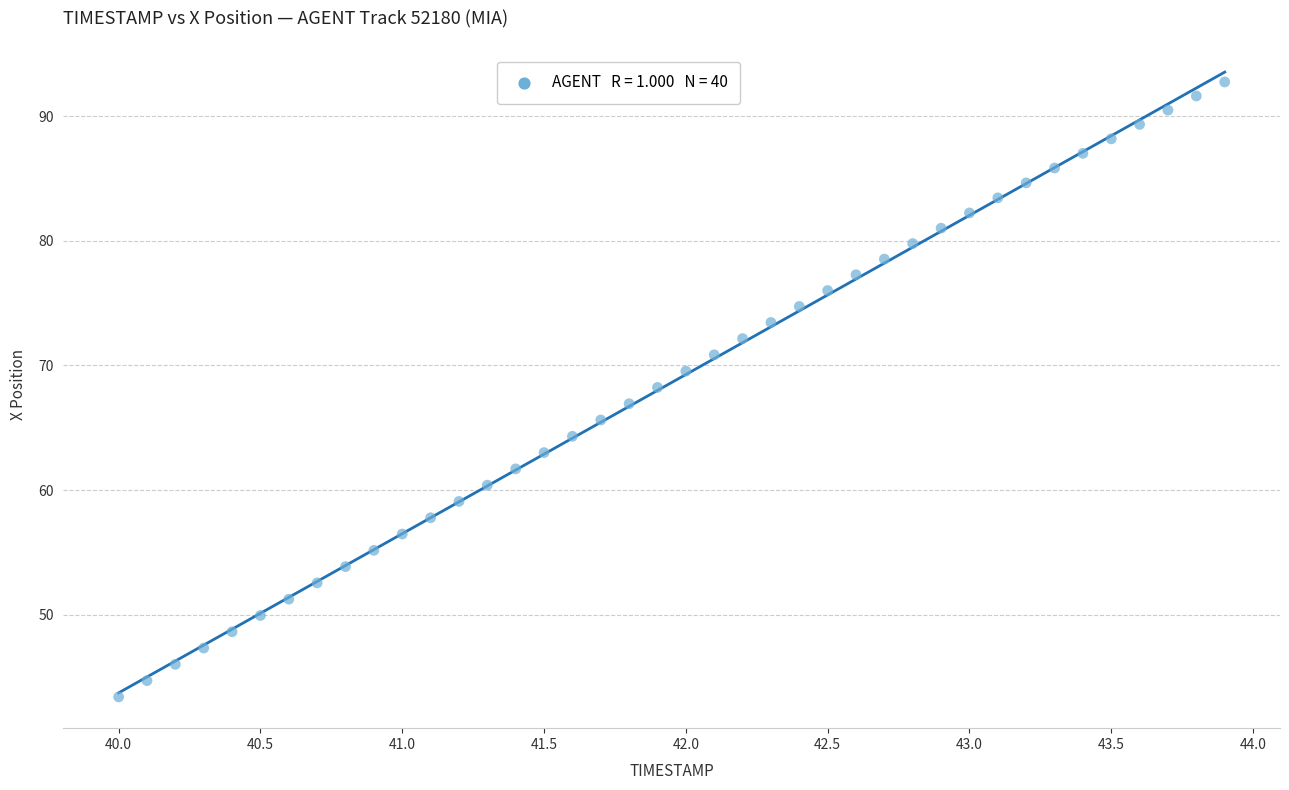

What is the range of X values (max minus min)?

3.9